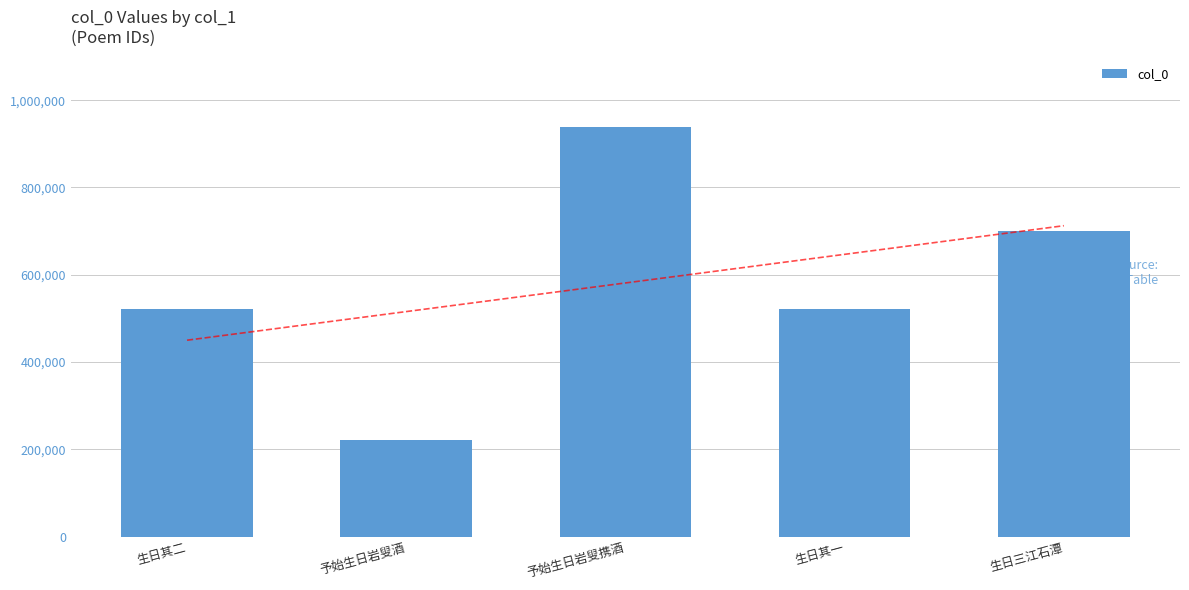

Are the bars grouped side by side (vs. stacked)?

No